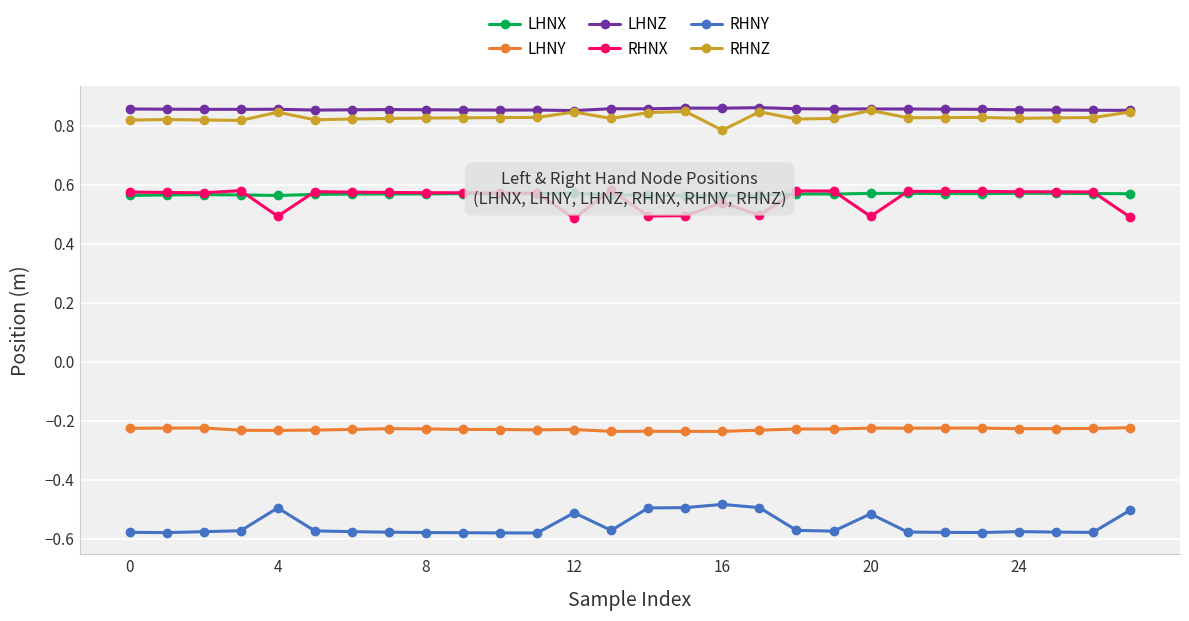

What is the total value across all series at 0?

2.0